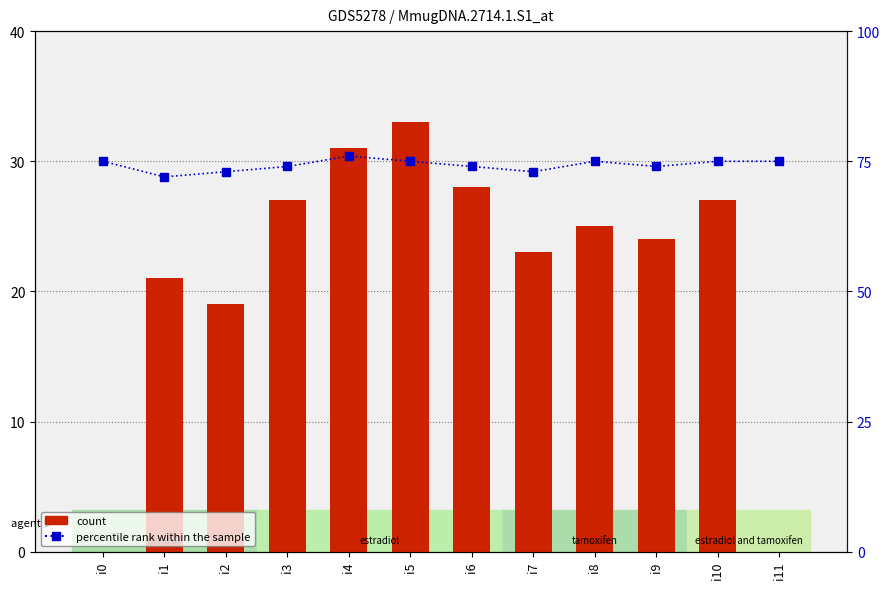

What is the difference between the count values at i1 and i0?

21